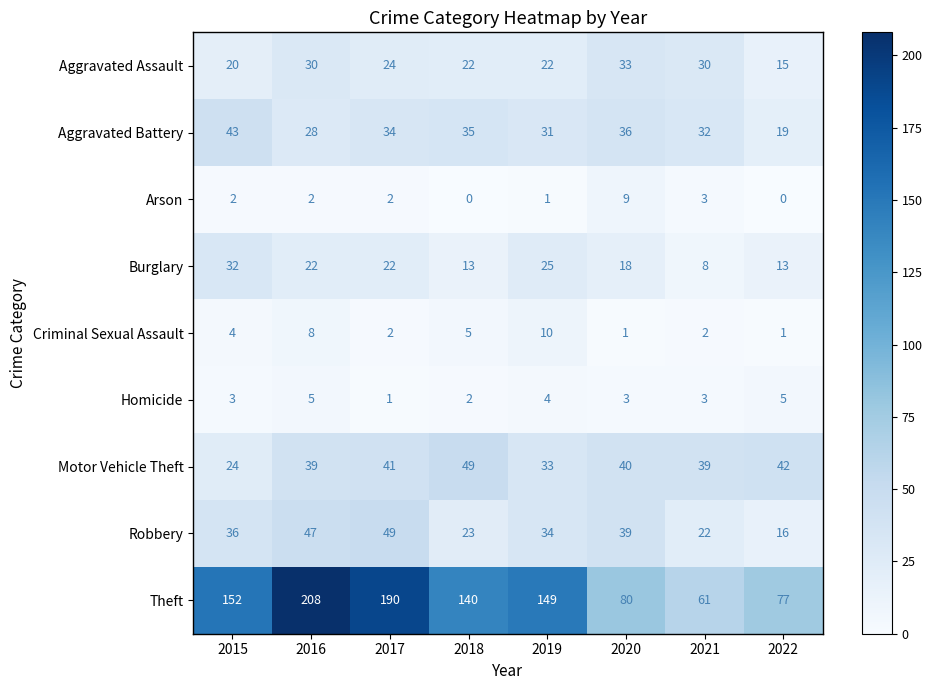

What is the spread (max minus min) of values at 2019?

148